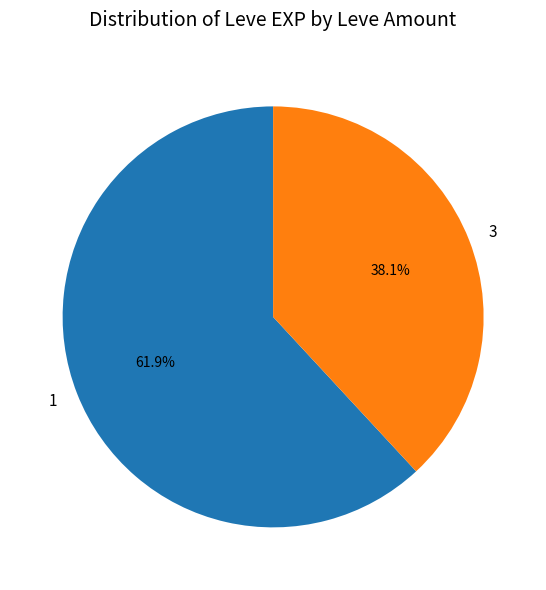

Rank the categories by value from lowest to highest.

3, 1